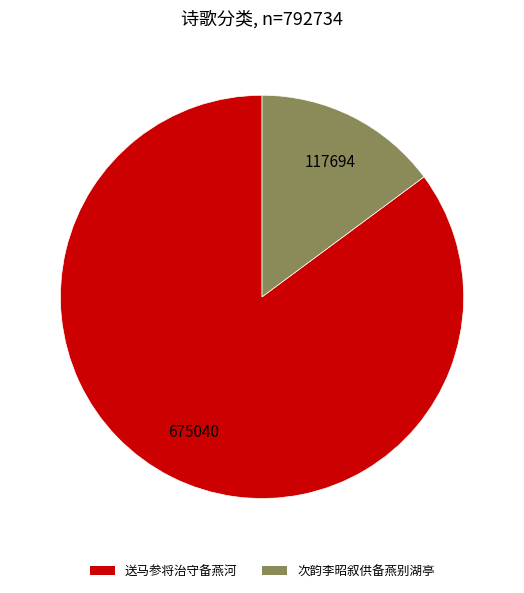

How many slices are in this pie chart?

2